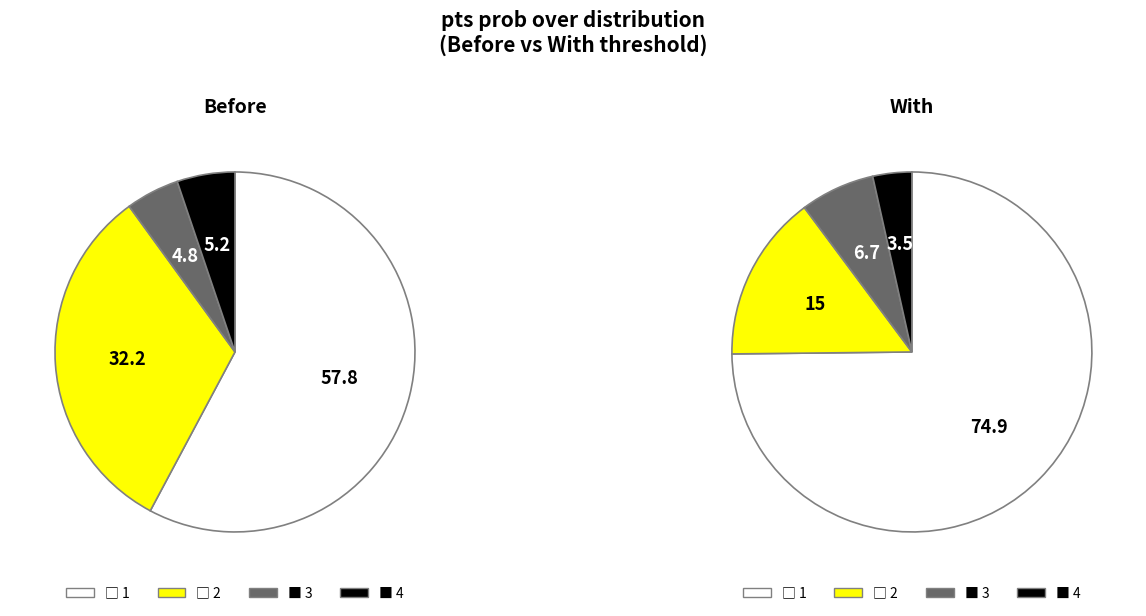

What portion of the pie excludes pts prob over 100?

10.0%